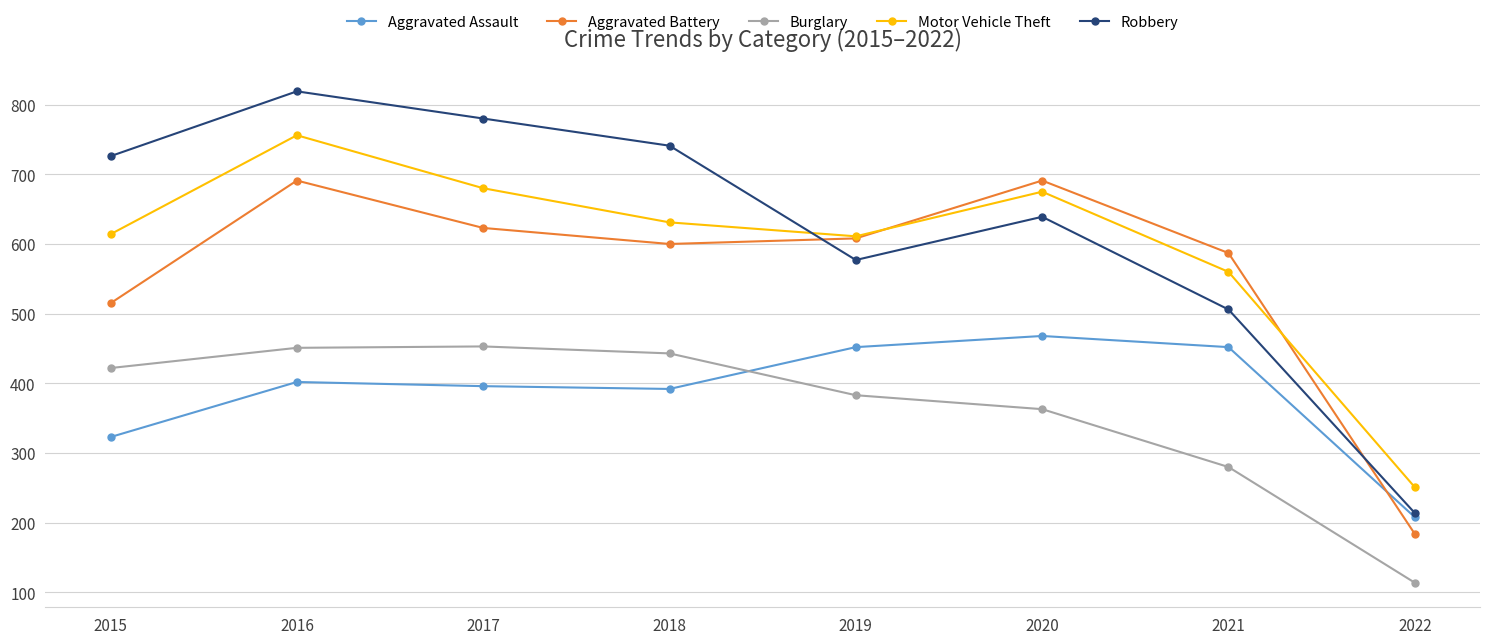

What is the sum of all Robbery values?

5002